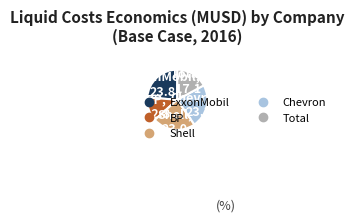

Combined, do ExxonMobil and Shell account for over 50%?

No